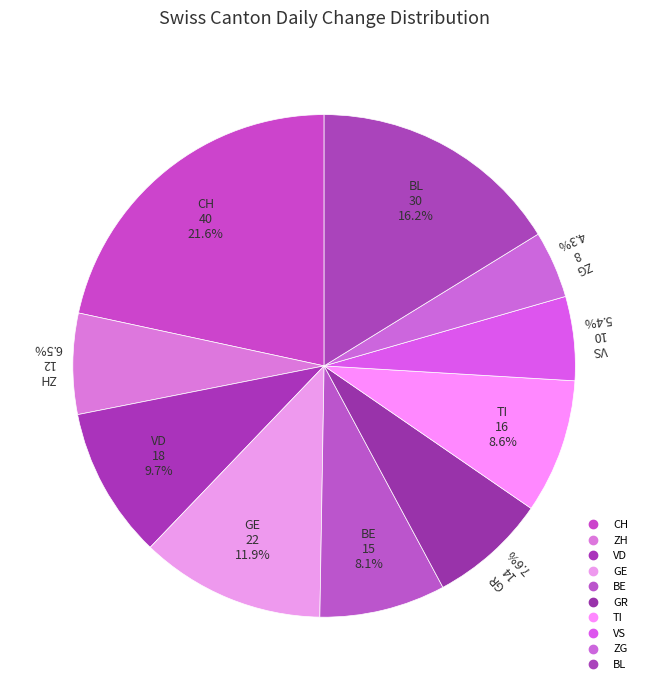

How many slices are in this pie chart?

10